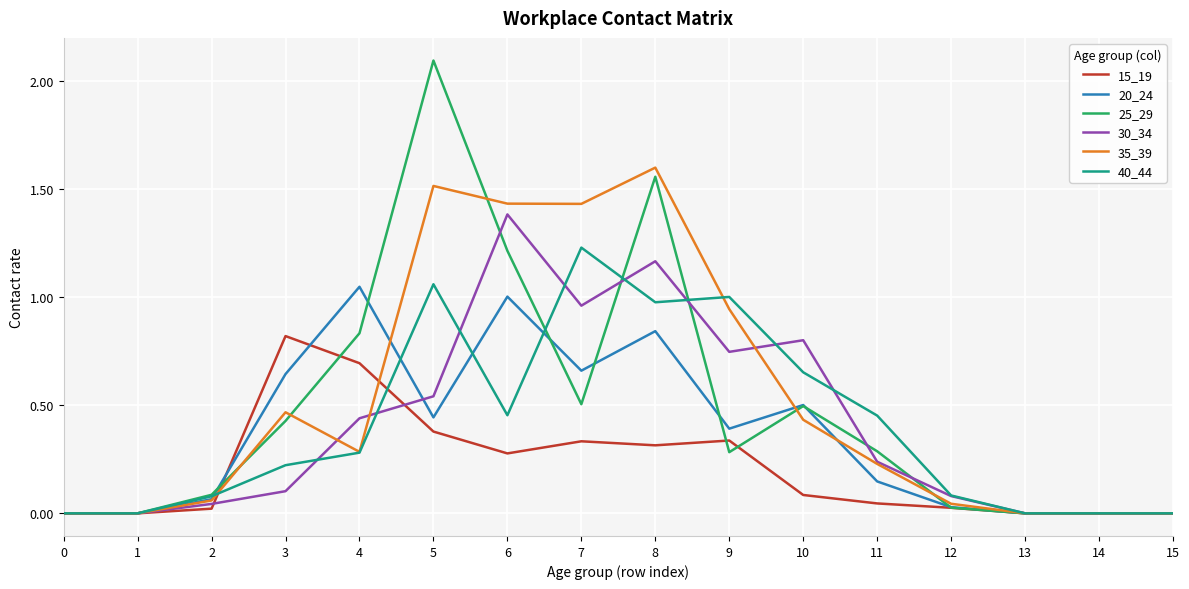

True or false: 20_24 and 15_19 intersect in this chart.

True